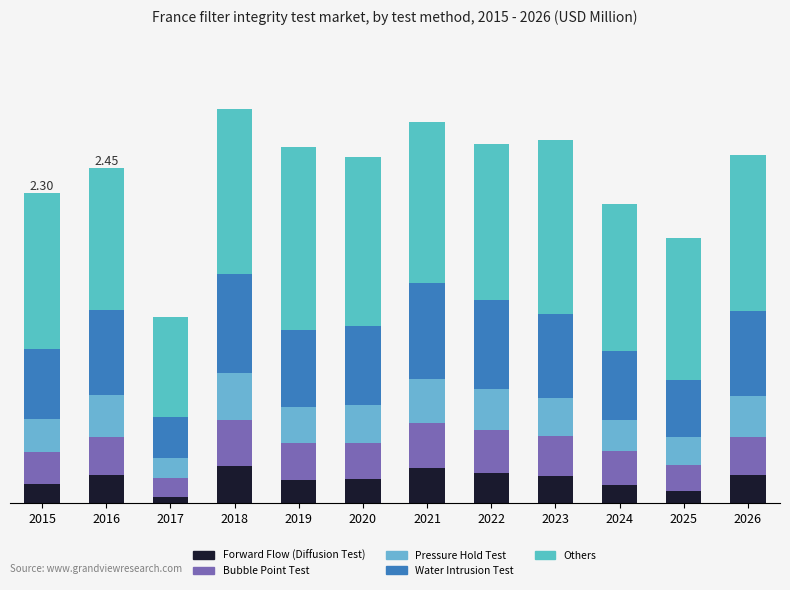

Are the bars grouped side by side (vs. stacked)?

No